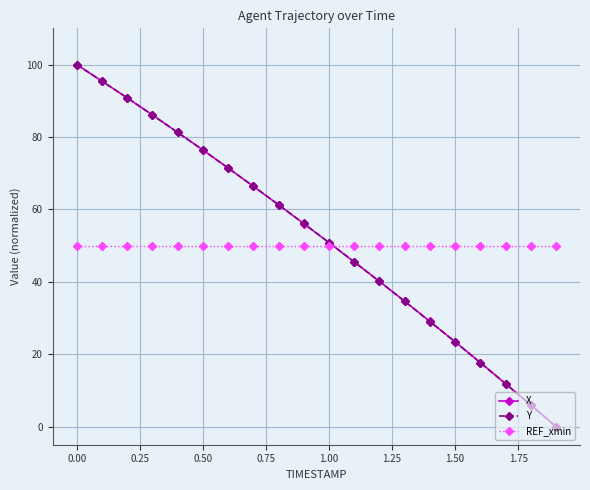

True or false: Y has more than 0 interior local peaks.

False